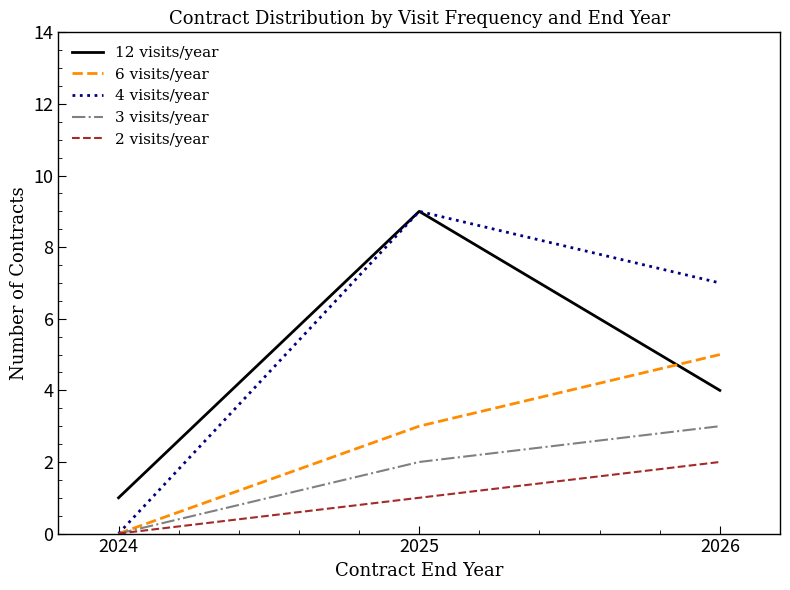

Count the 12 visits/year values in the range 1 to 9.

3